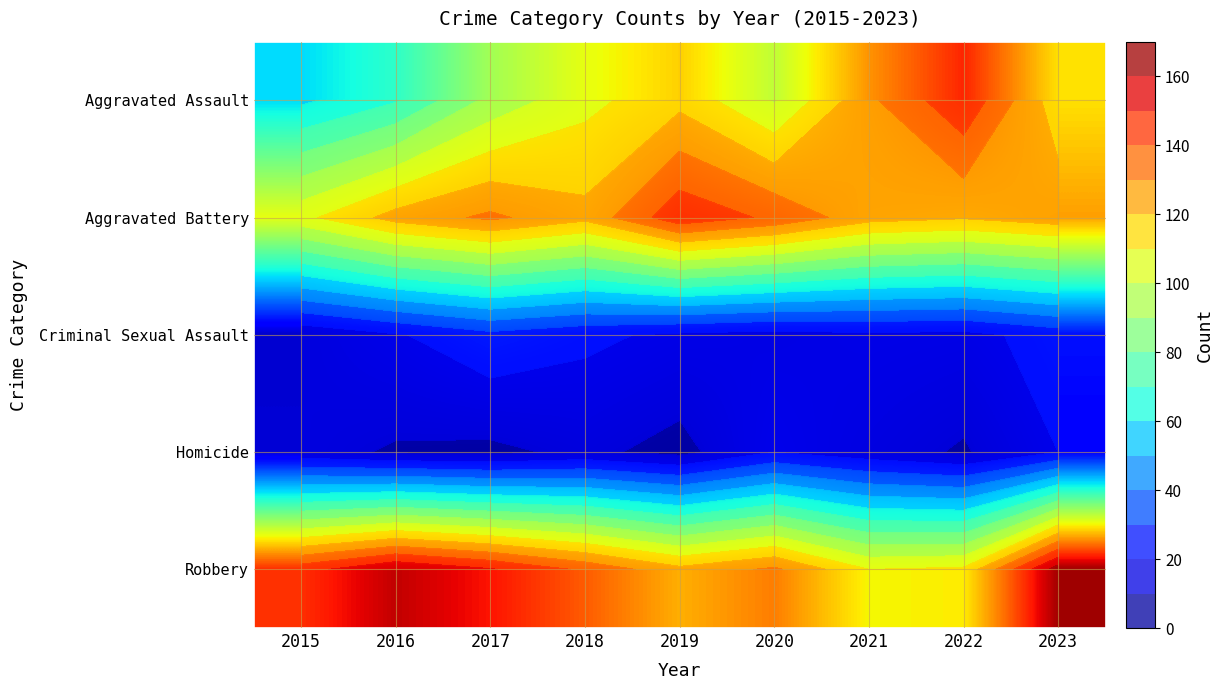

Is it true that Criminal Sexual Assault equals 19 at 2016?

True